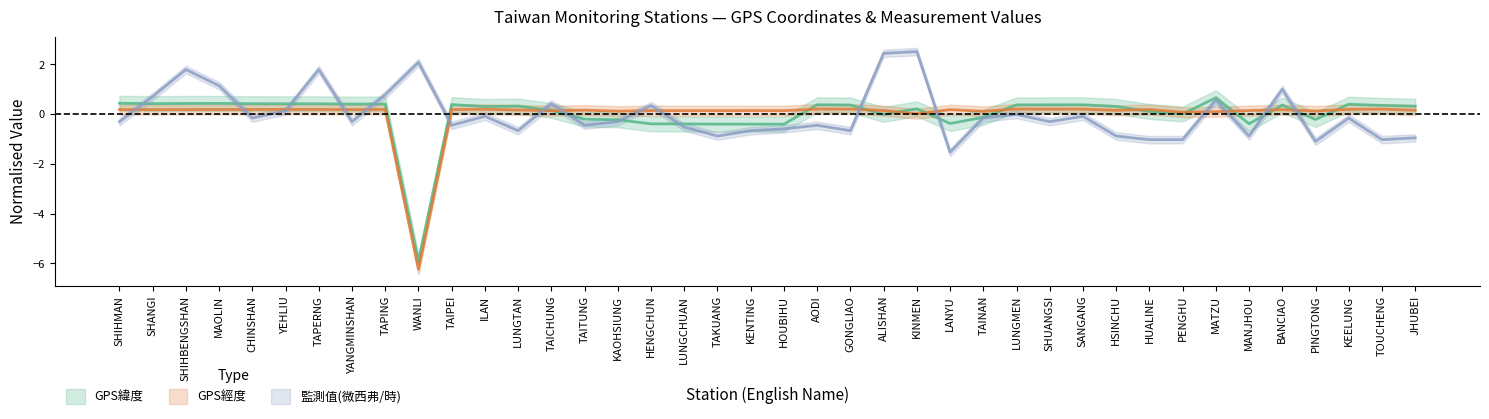

What position from the right is PINGTONG?

4